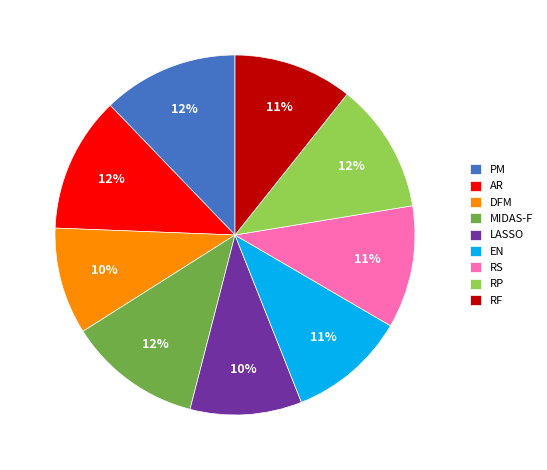

To the nearest percent, what is the difference between the LASSO and RS slice percentages?

1%